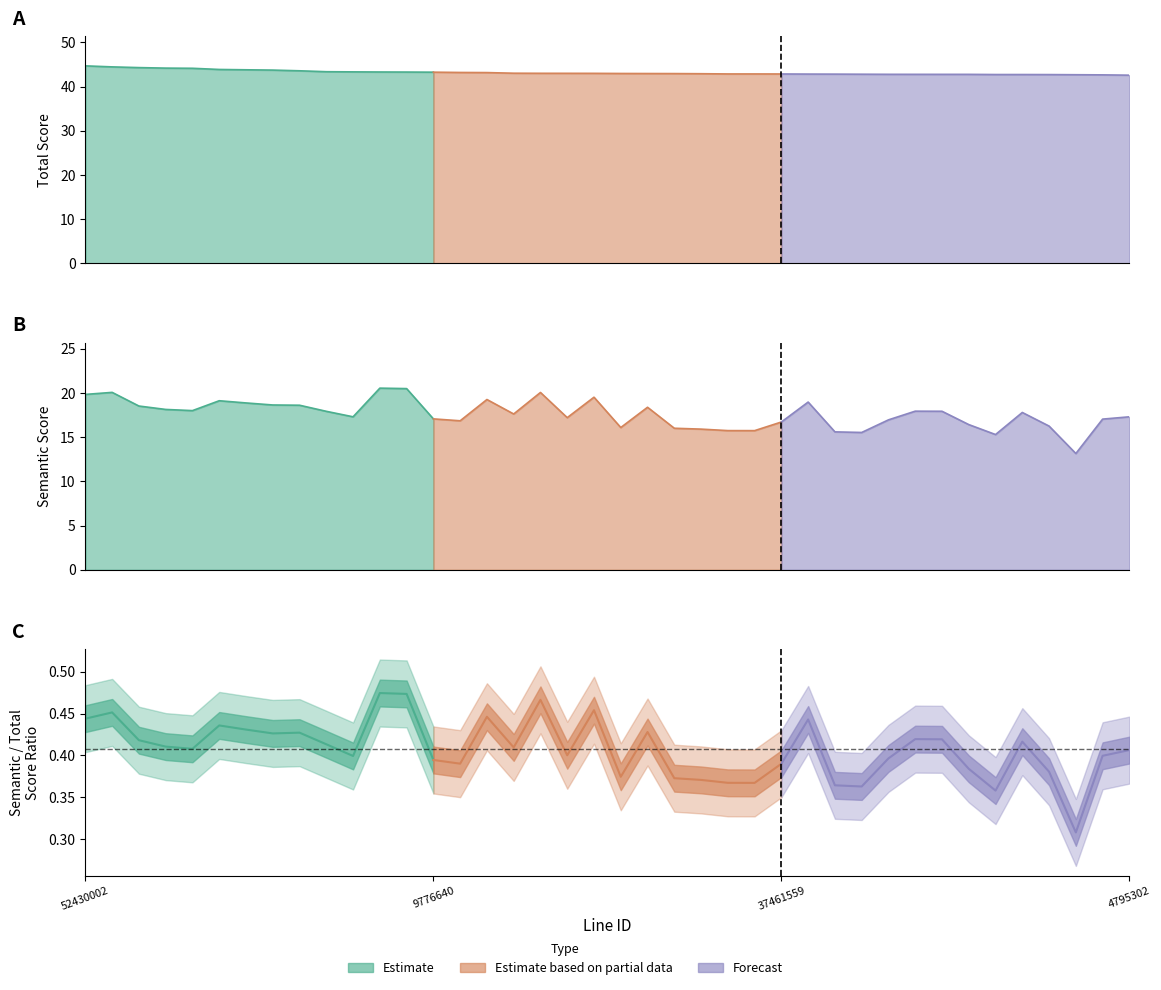

What is the difference between the maximum and minimum values in the semantic_score series?

7.4